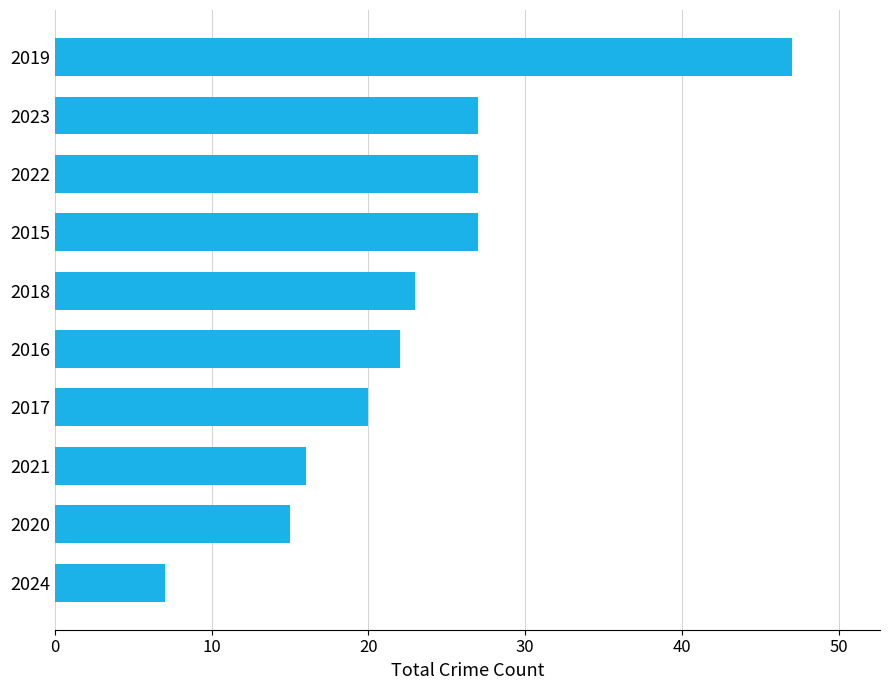

What is the change in value from 2016 to 2019?

+25